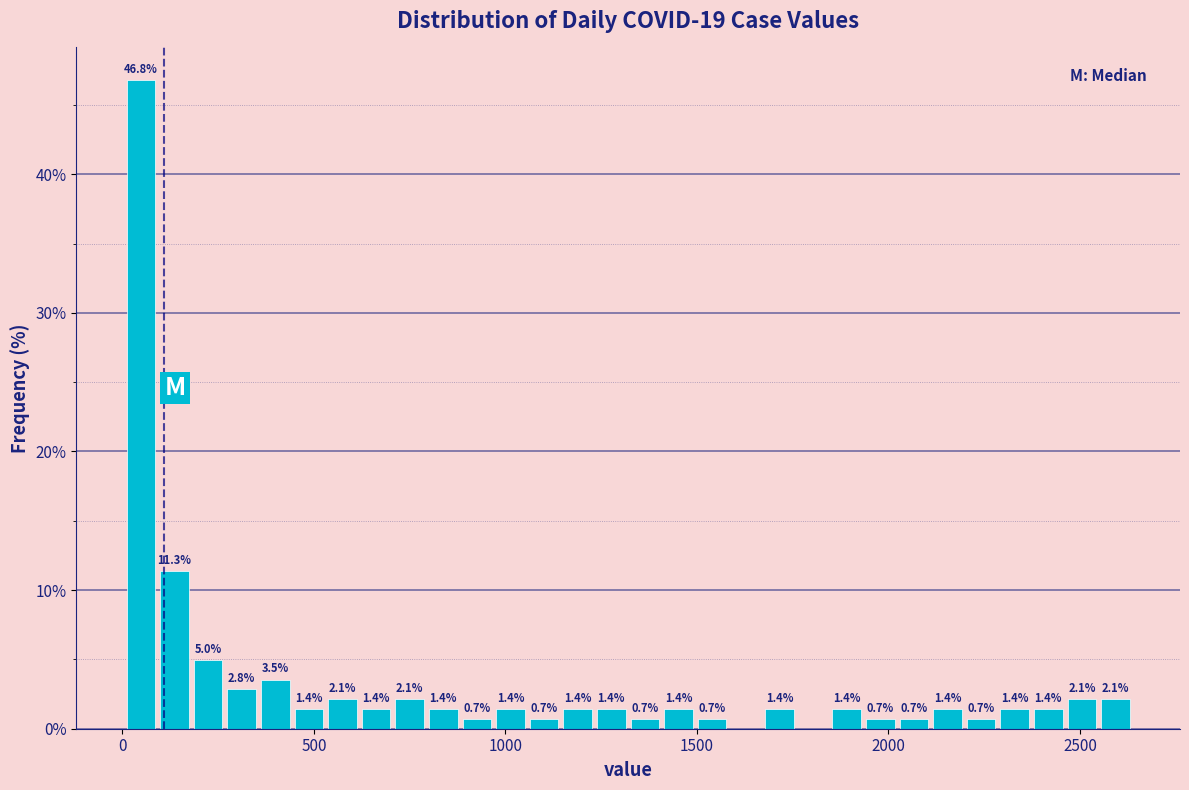

Around what value on the x-axis is the tallest bar? Give the approximate position of its centre, as read against the axis.

50